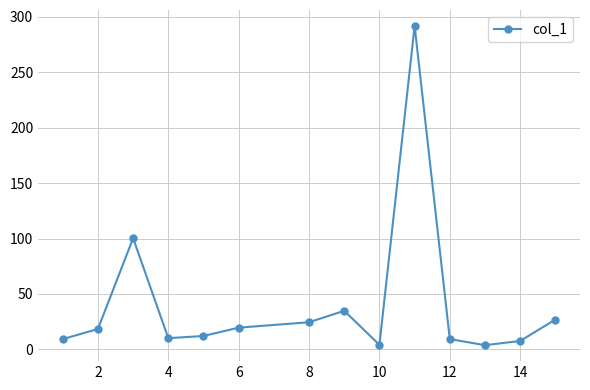

What is the value of the 5th point from the left?

12.1